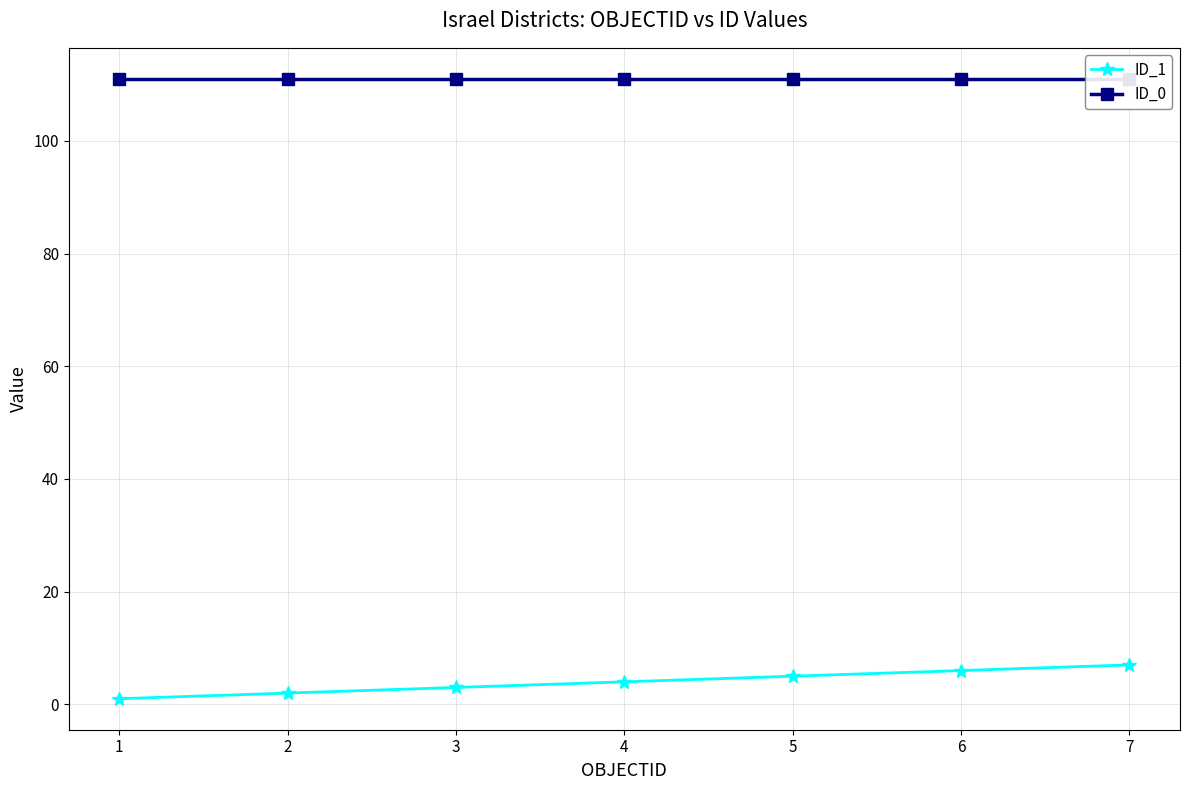

Does the chart have visible grid lines?

Yes